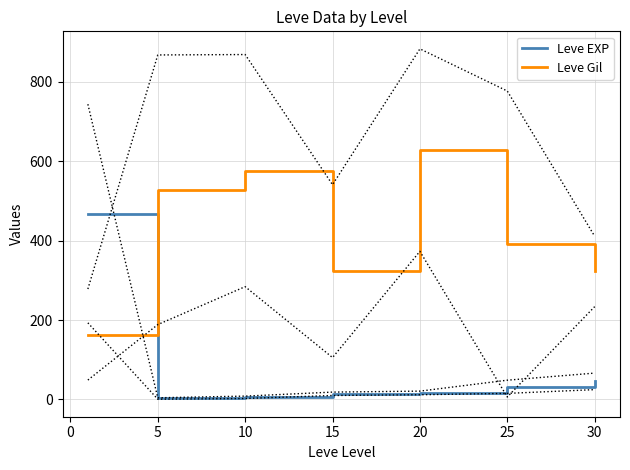

Reading right to left, what are all the values shown in this chart?

Leve EXP: 45.5	31.8	16.3	14.2	5.3	2.3	468.5
Leve Gil: 322.5	391.7	628.3	323.3	576.7	528.3	163.5